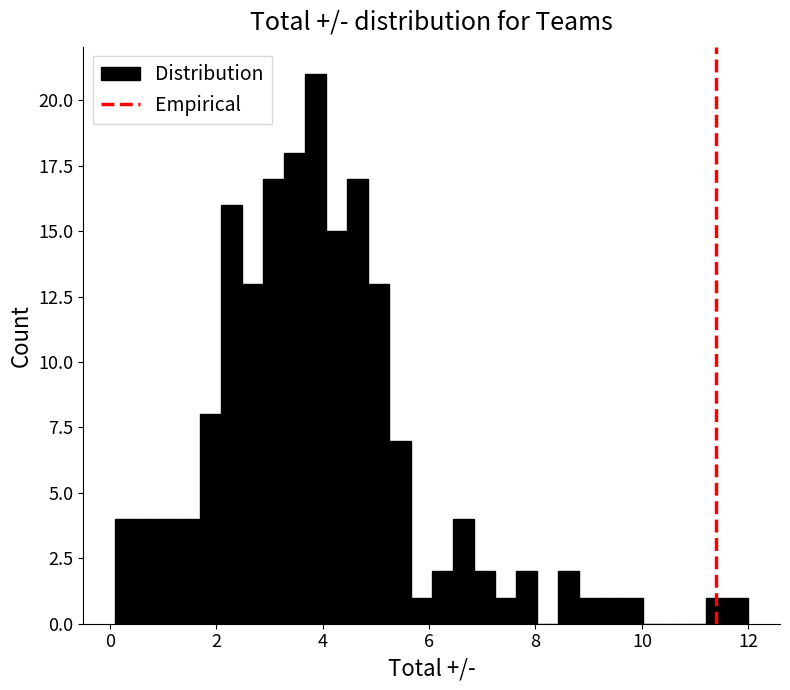

Read against the x-axis, roughly where is the centre of the tallest bar?

3.8